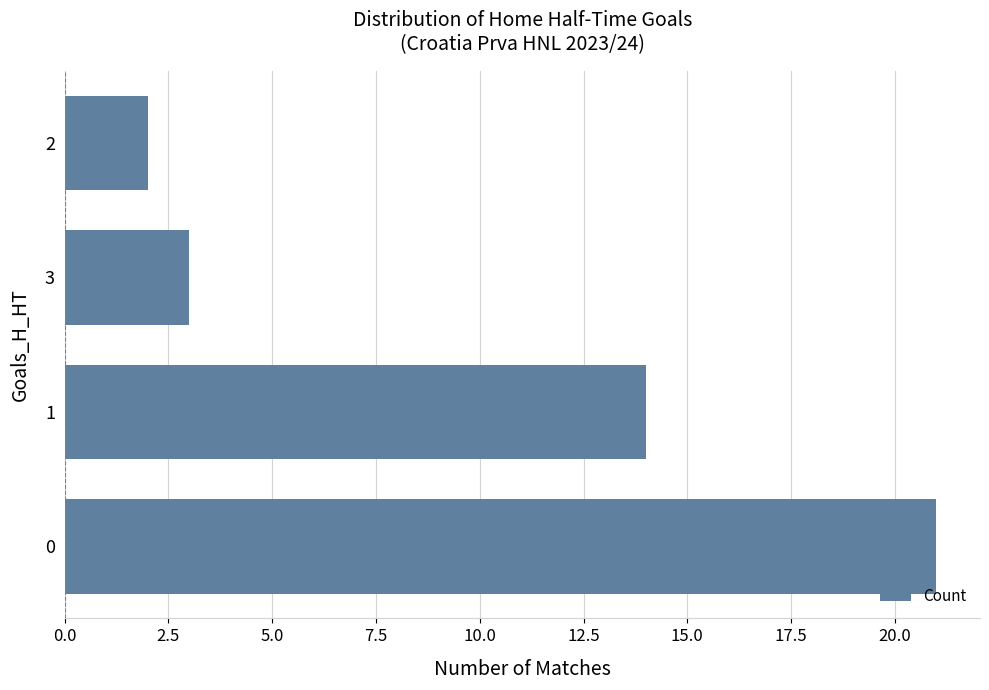

What is the difference between the second highest and second lowest values?

11